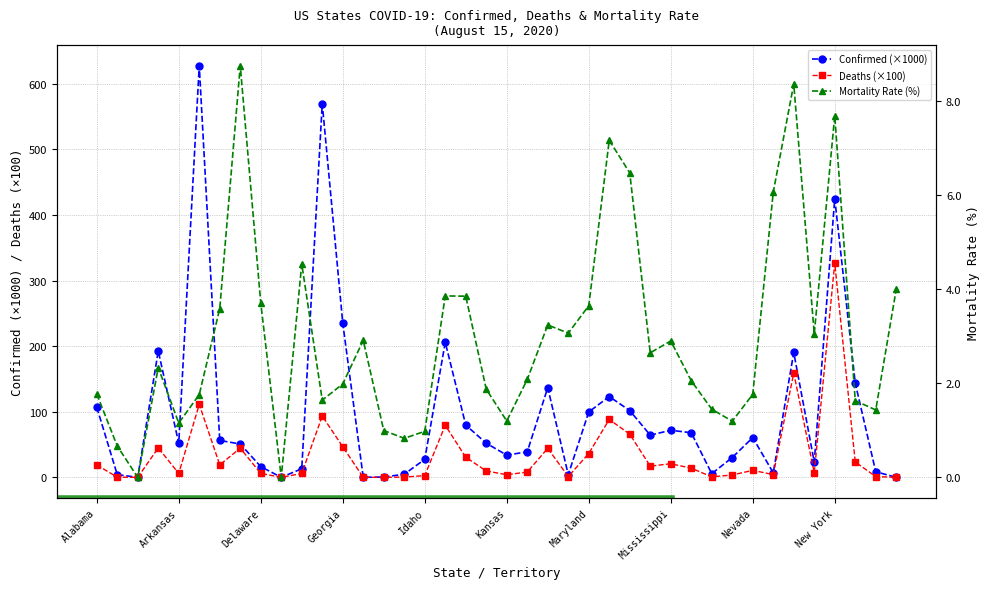

Where is Deaths (×100) nearest to the value 163?

34